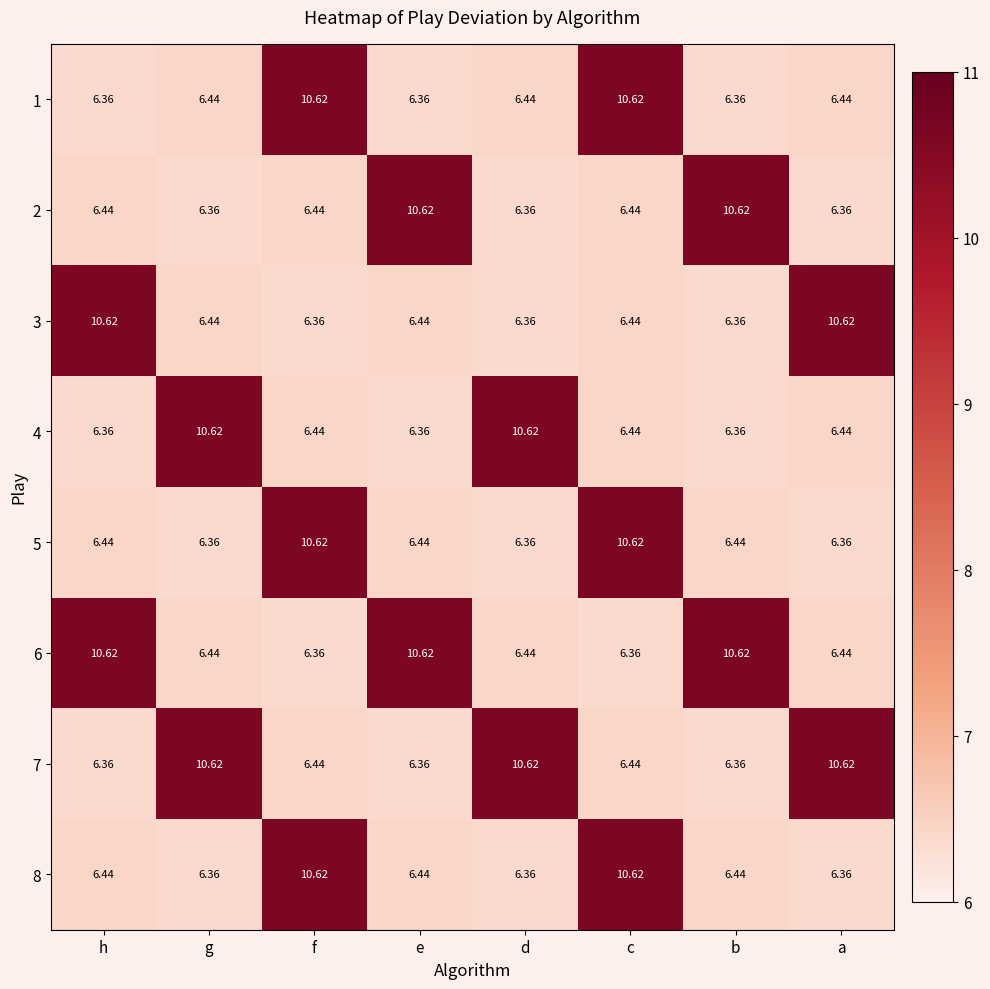

Is the value of 7 at g greater than the value of 1 at e?

Yes